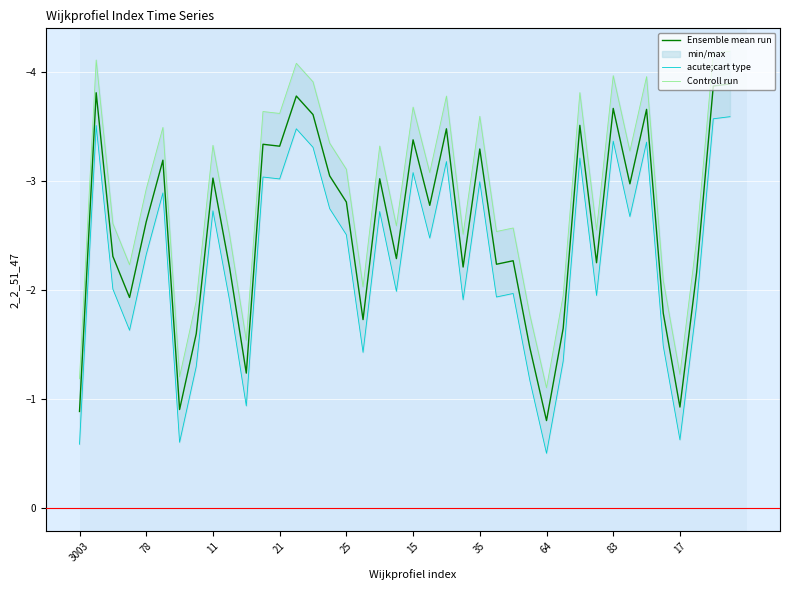

Where does the Ensemble mean run series first go above -2?

3003